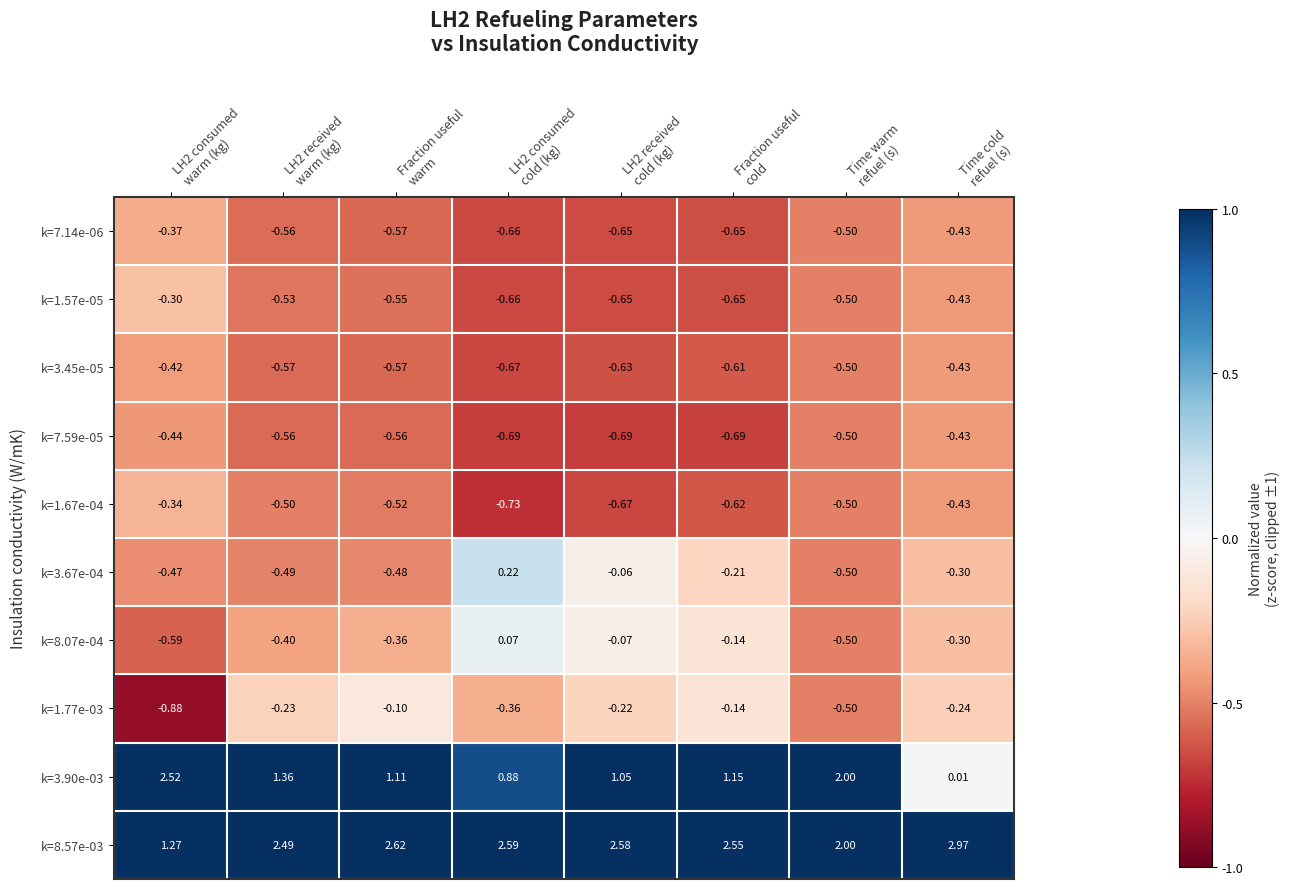

How many categories are shown in the chart?

8